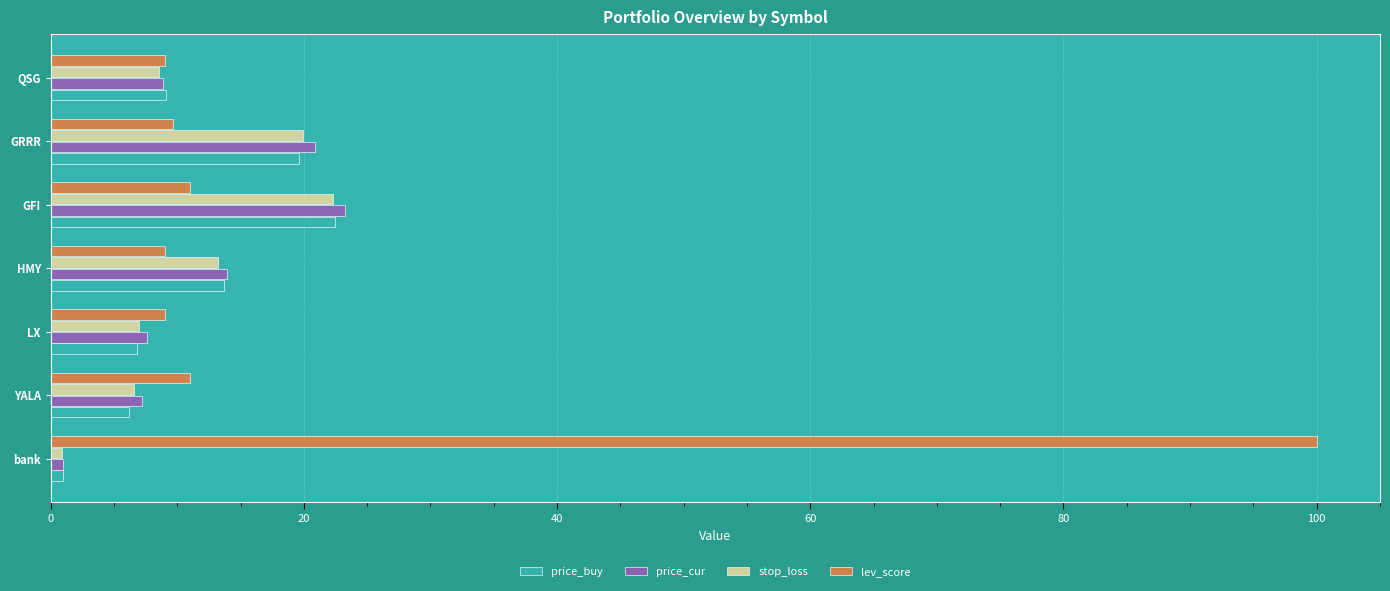

What are all the series names shown in the legend?

price_buy, price_cur, stop_loss, lev_score